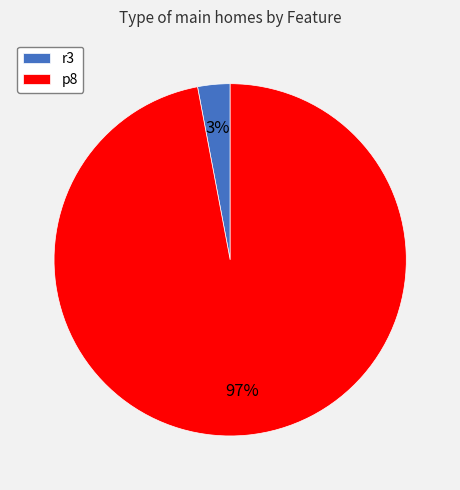

How many slices are in this pie chart?

2